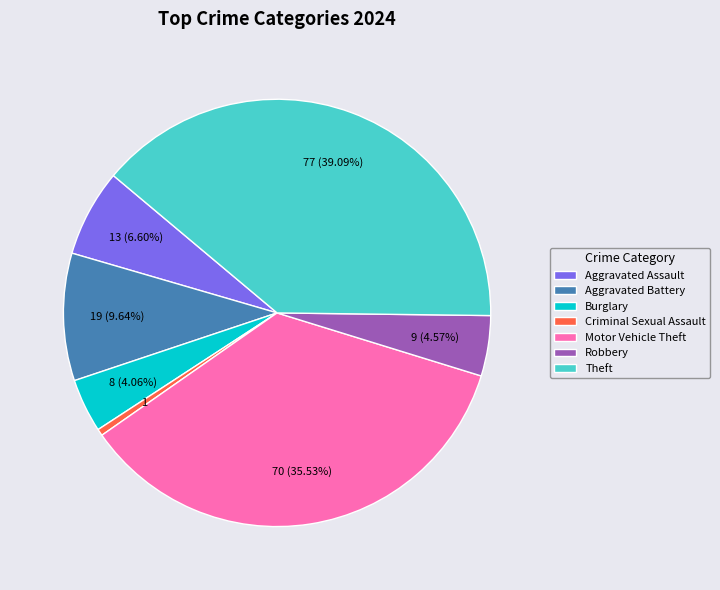

What percentage is the Burglary slice, to the nearest percent?

4%